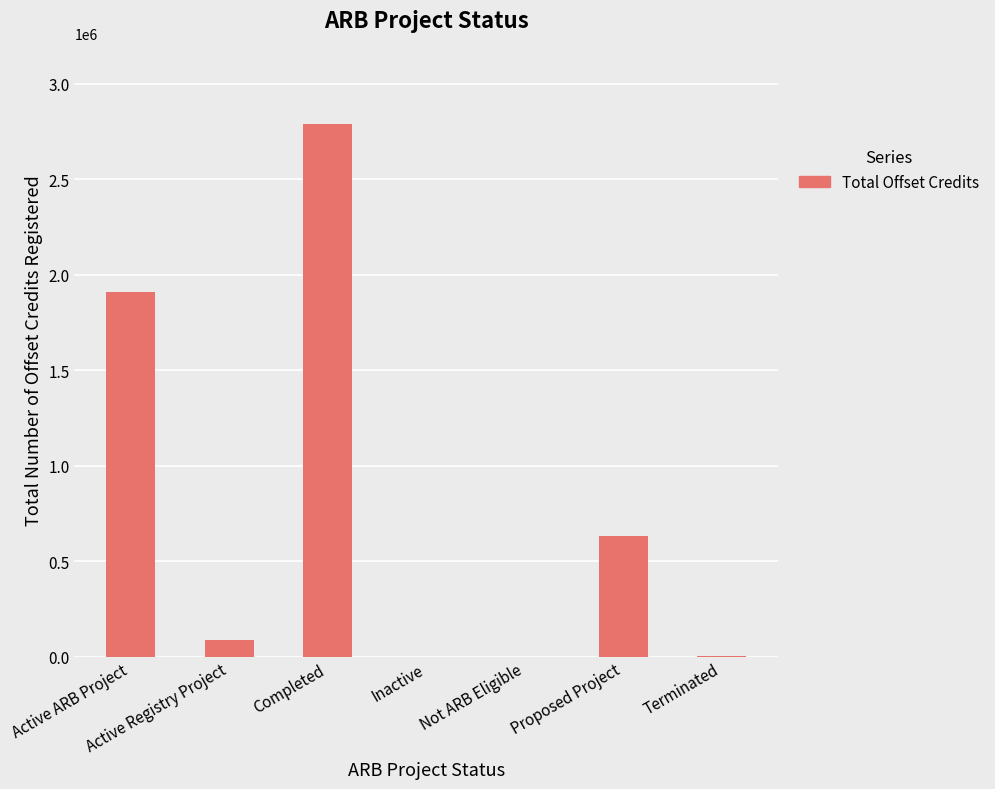

What is the sum of all values?

5426042